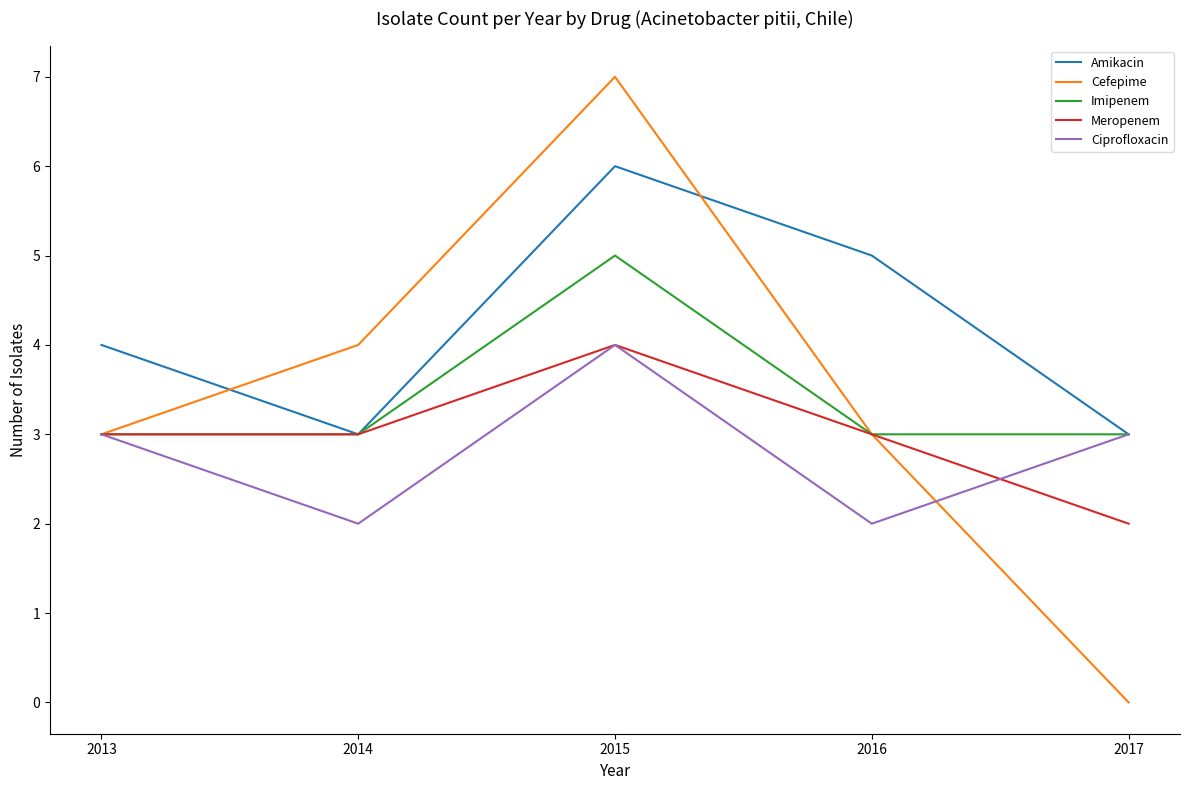

What is the minimum value for Imipenem?

3